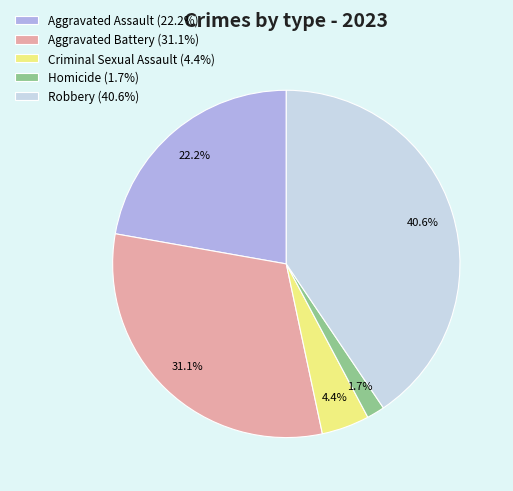

To the nearest percent, what percentage of the pie is Aggravated Assault?

22%